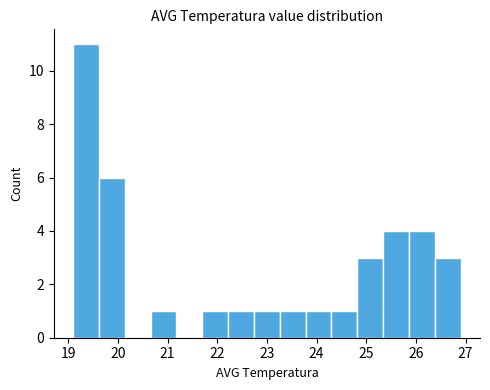

Which range on the x-axis has the tallest bar?

19.10 to 19.62